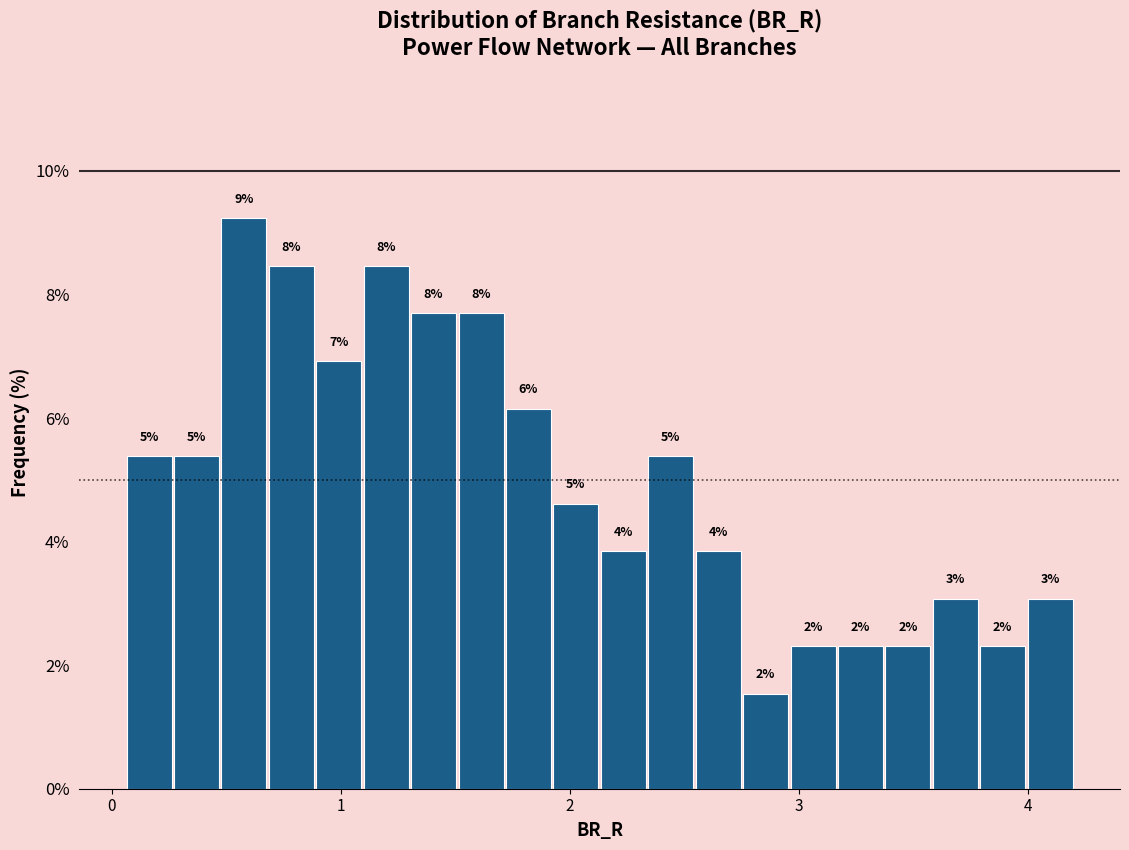

Around what value on the x-axis is the tallest bar? Give the approximate position of its centre, as read against the axis.

0.6